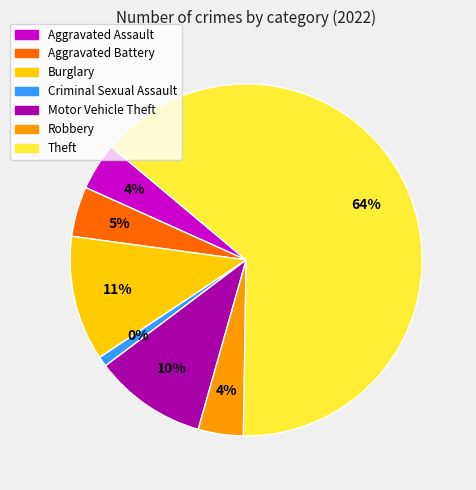

Is there a majority slice in this chart?

Yes